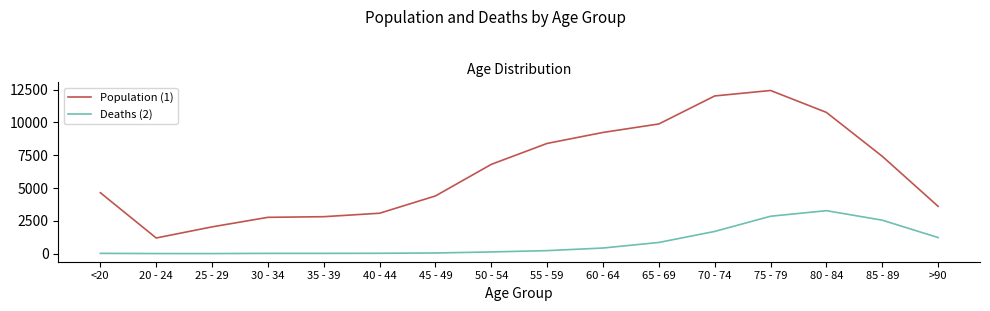

Is it true that Population (1) equals 3632 at 50 - 54?

False